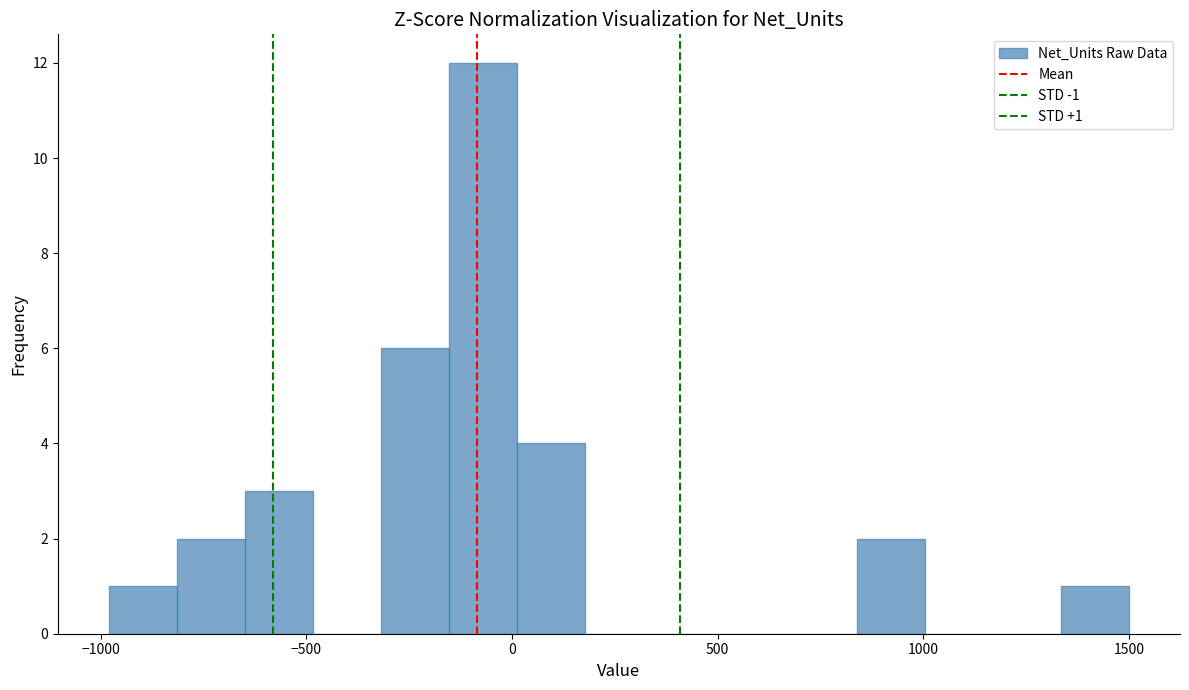

Around what value on the x-axis is the tallest bar? Give the approximate position of its centre, as read against the axis.

-50